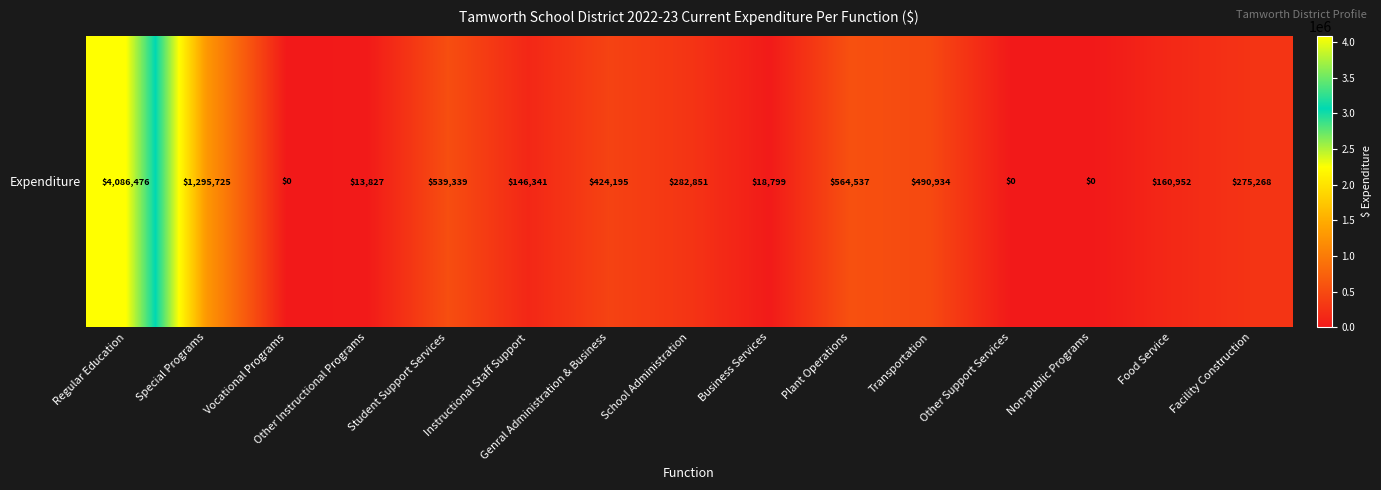

Where is the data nearest to the value 2043238?

Special Programs